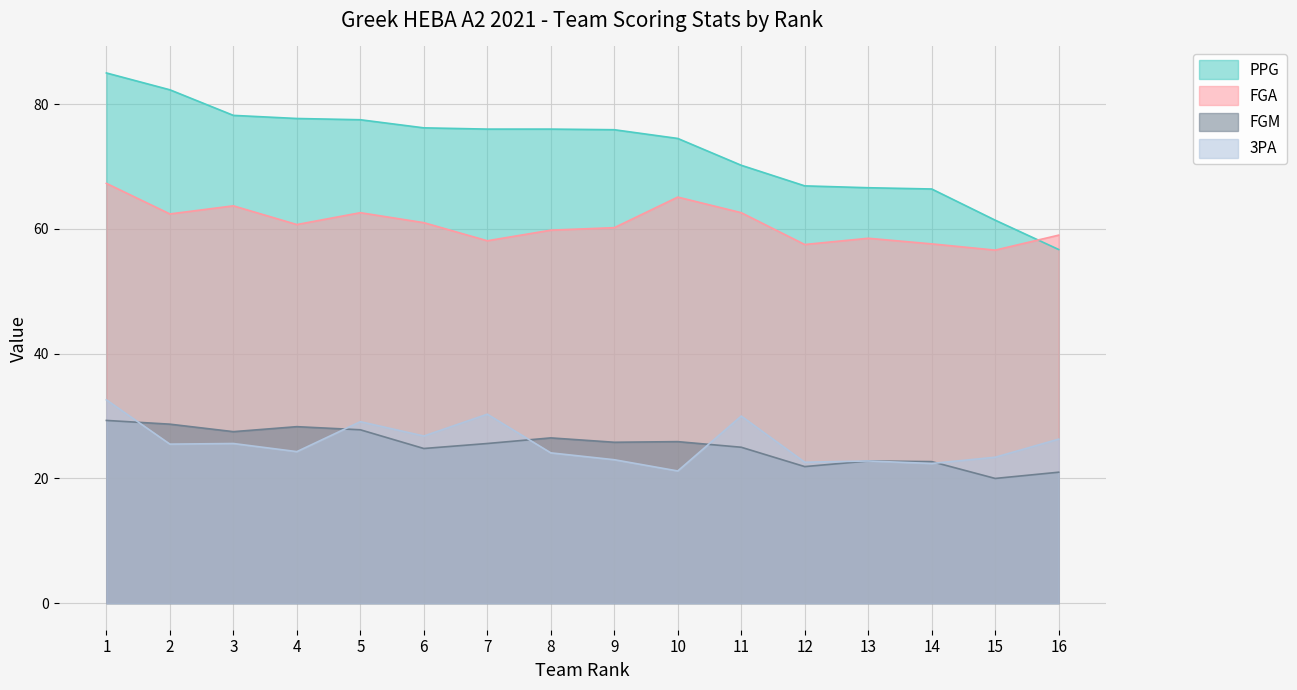

Which has a higher value, 6 or 13?

6